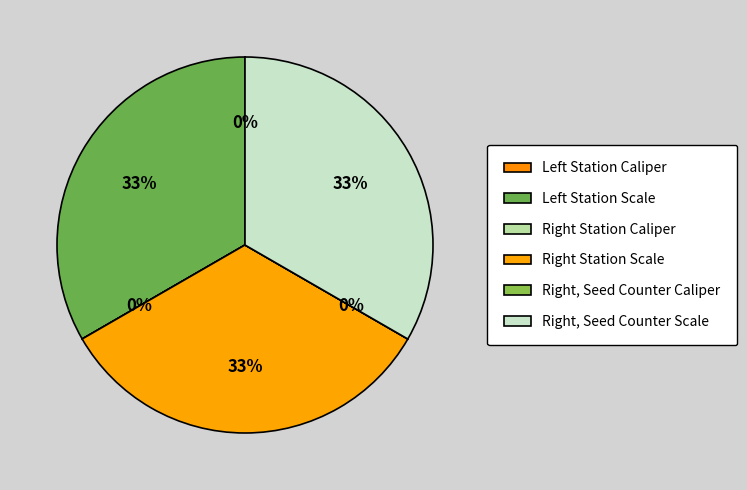

Rank the categories by value from lowest to highest.

Left Station Caliper, Right Station Caliper, Right, Seed Counter Caliper, Right, Seed Counter Scale, Right Station Scale, Left Station Scale